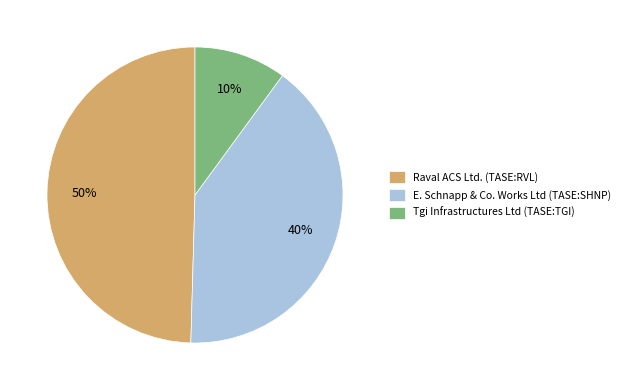

Count the number of slices in the pie.

3